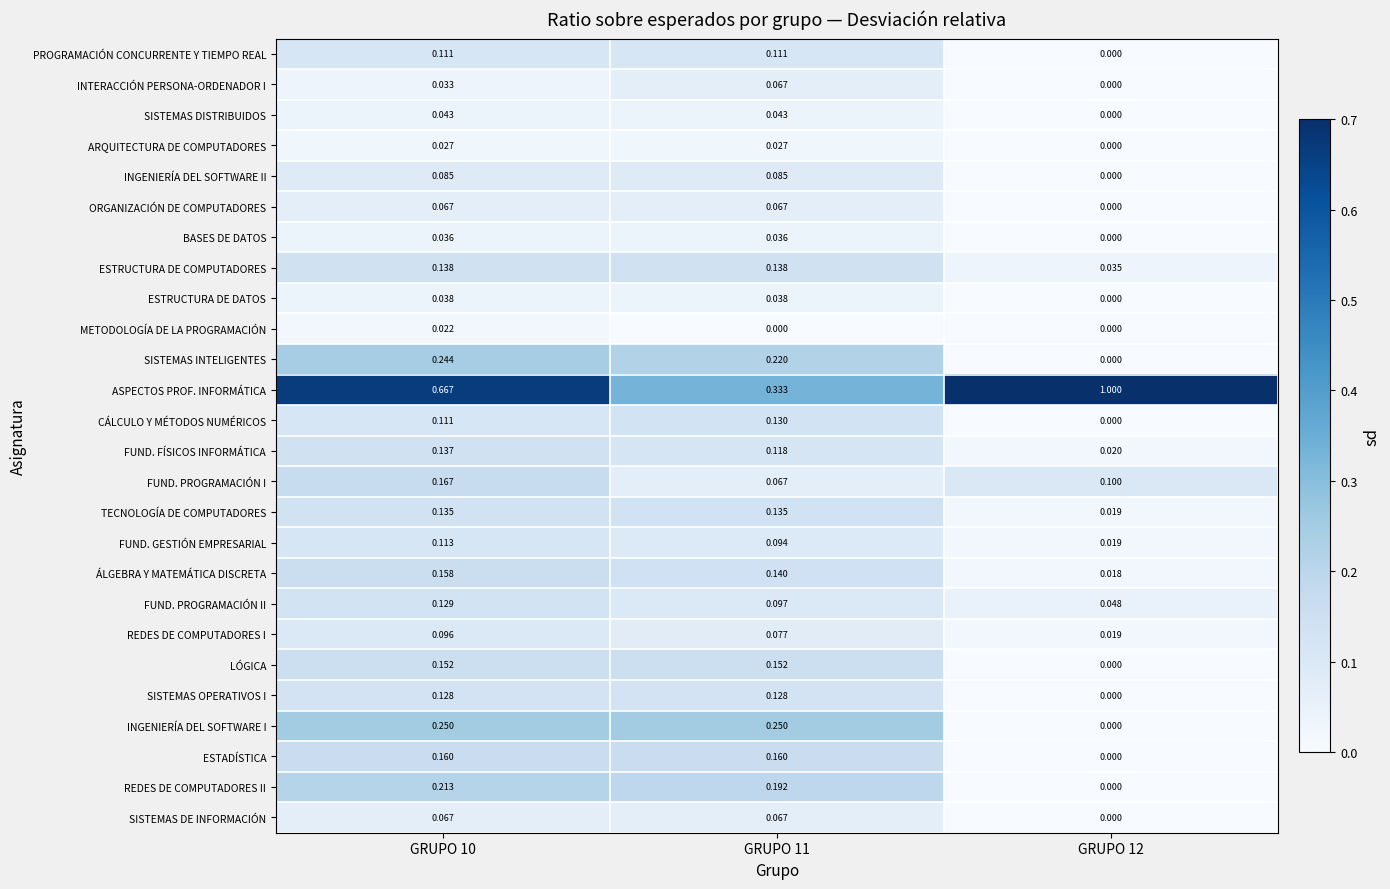

Which series changed the most between GRUPO 11 and GRUPO 12?

ASPECTOS PROF. INFORMÁTICA